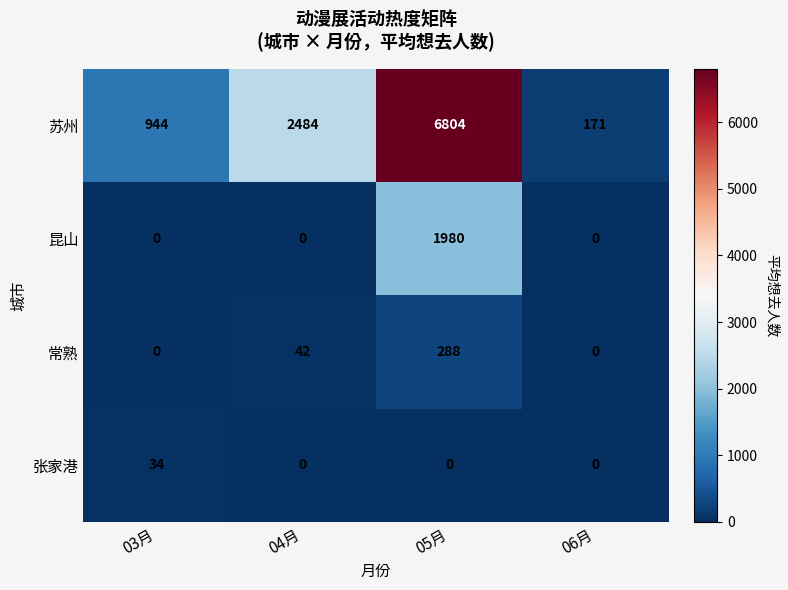

What is the sum of all 苏州 values?

10403